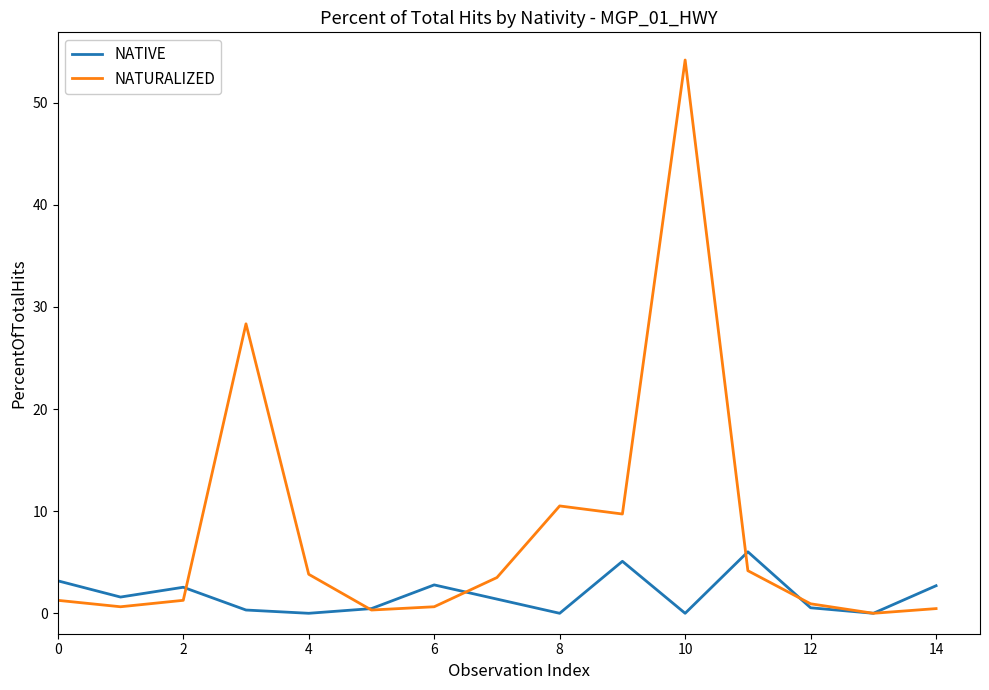

How many interior local peaks does the NATURALIZED series have?

3